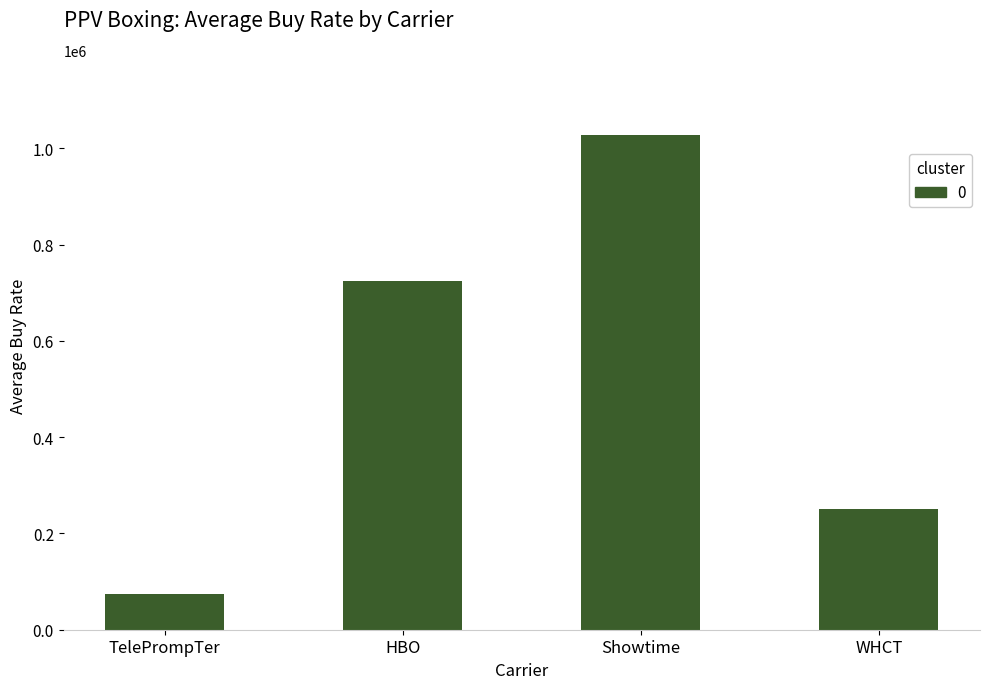

Reading left to right, list all the values displayed in this chart.

TelePrompTer=75000	HBO=723773	Showtime=1027750	WHCT=250000